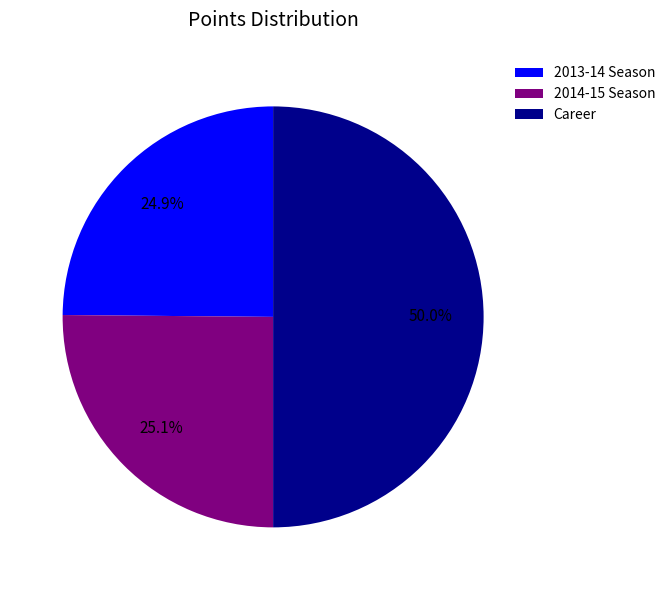

What percentage is the 2013-14 Season slice, to the nearest percent?

25%